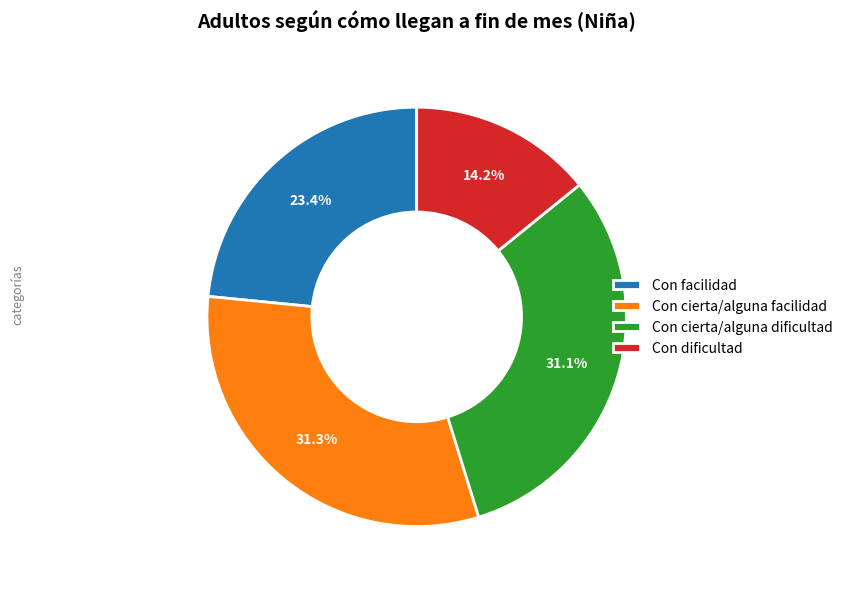

To the nearest percent, what is the difference between the largest and smallest slice percentages?

17%